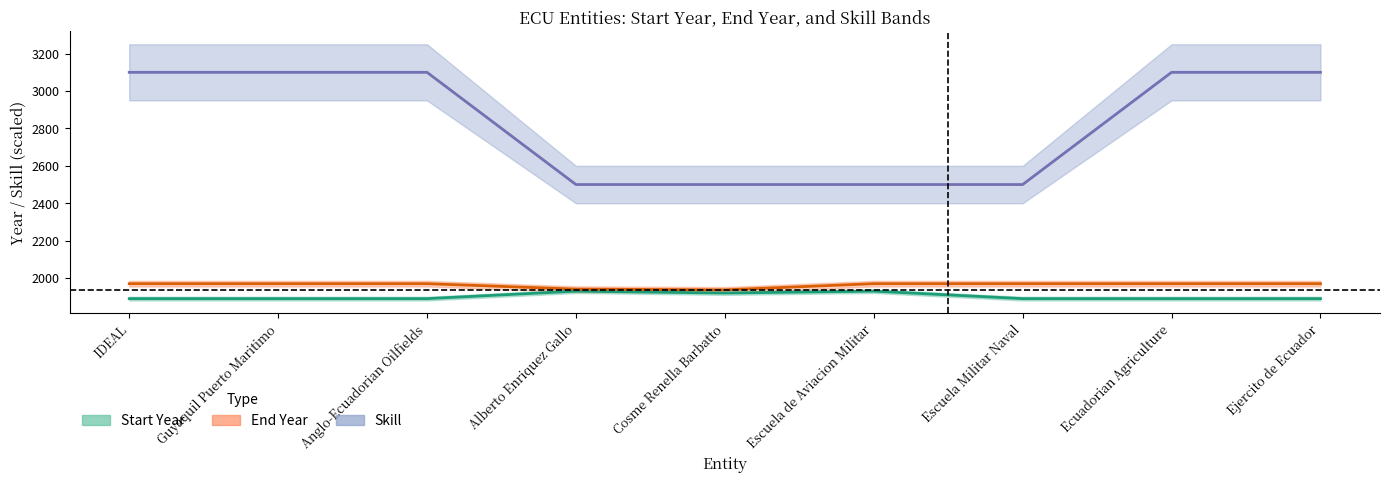

Does the chart display data point markers on the line(s)?

No